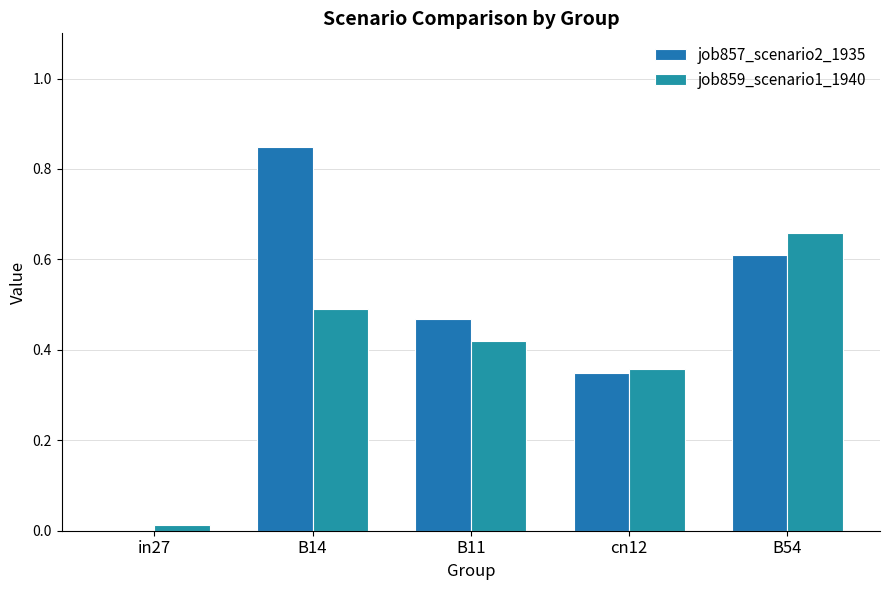

Does the chart contain stacked bars?

No